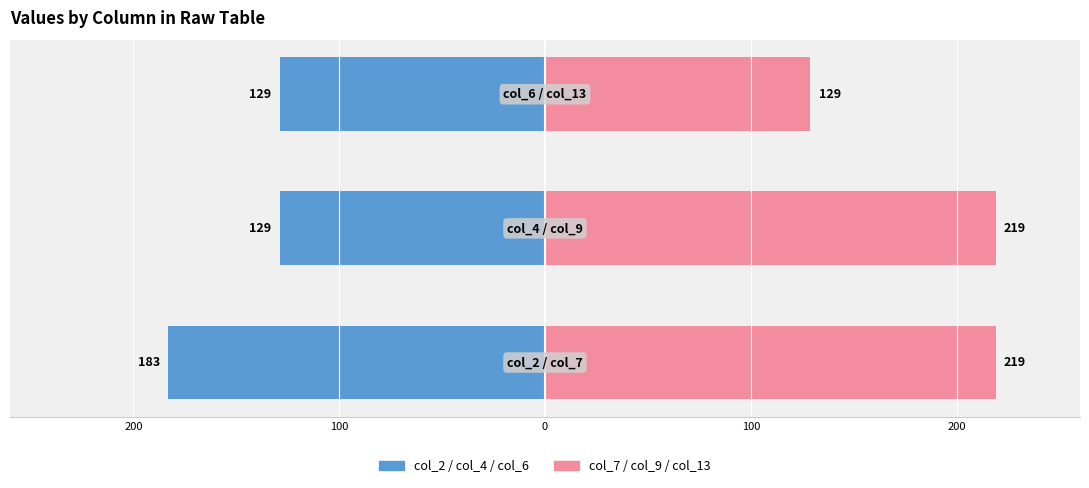

The value of col_2 / col_4 / col_6 at 0 is -129. True or false?

True